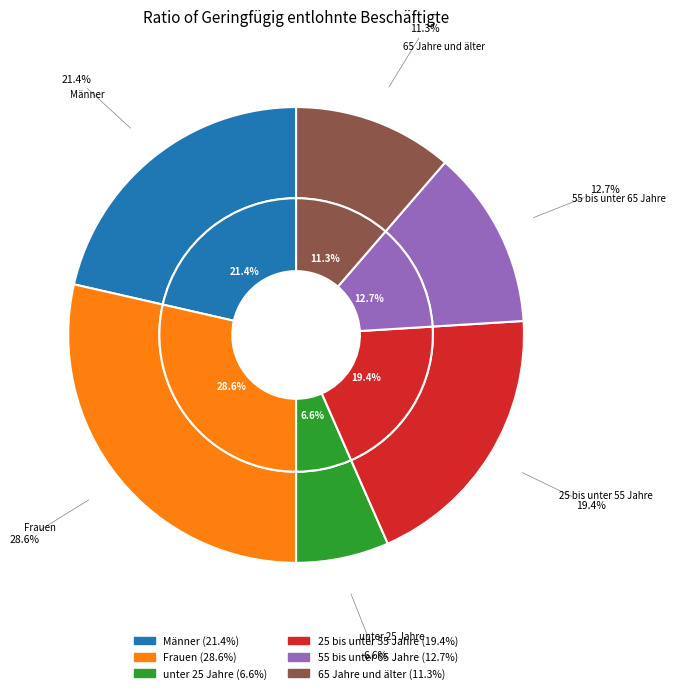

Is there a majority slice in this chart?

No